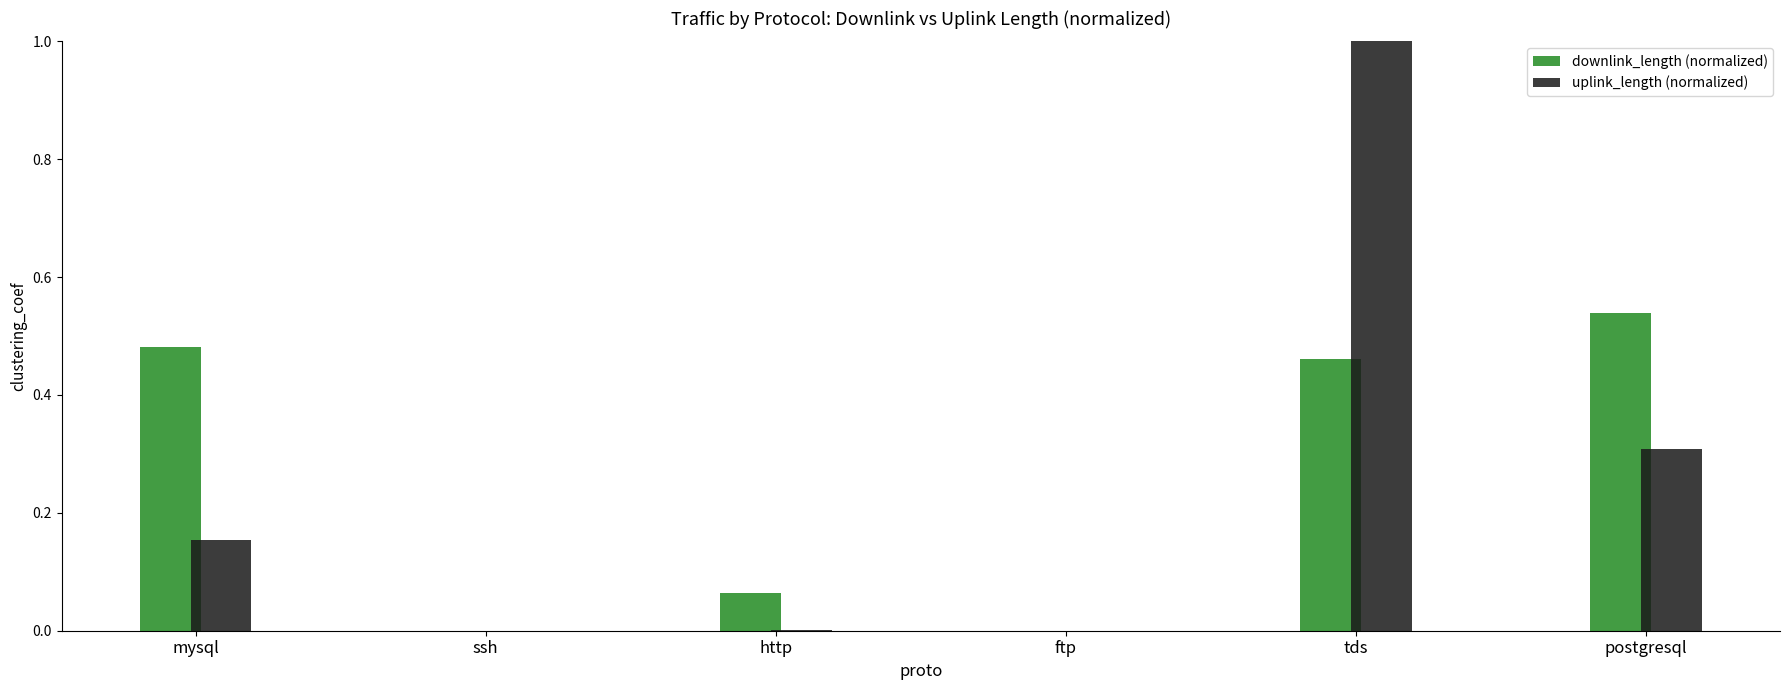

Which series changed the most between mysql and tds?

uplink_length (normalized)